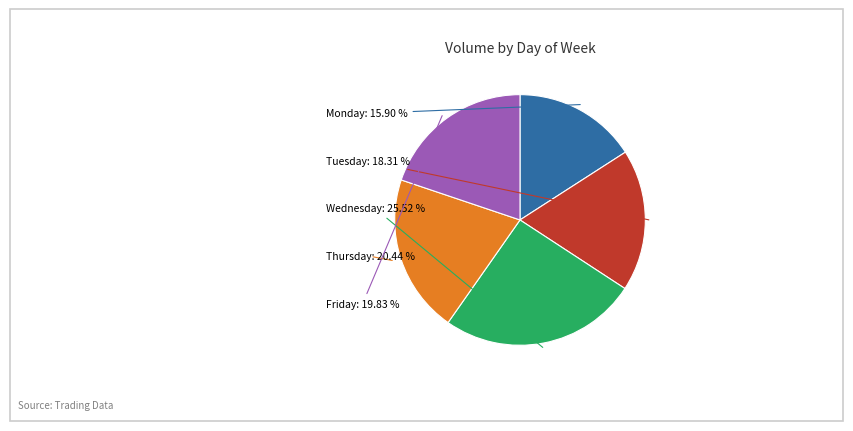

Count the number of slices in the pie.

5